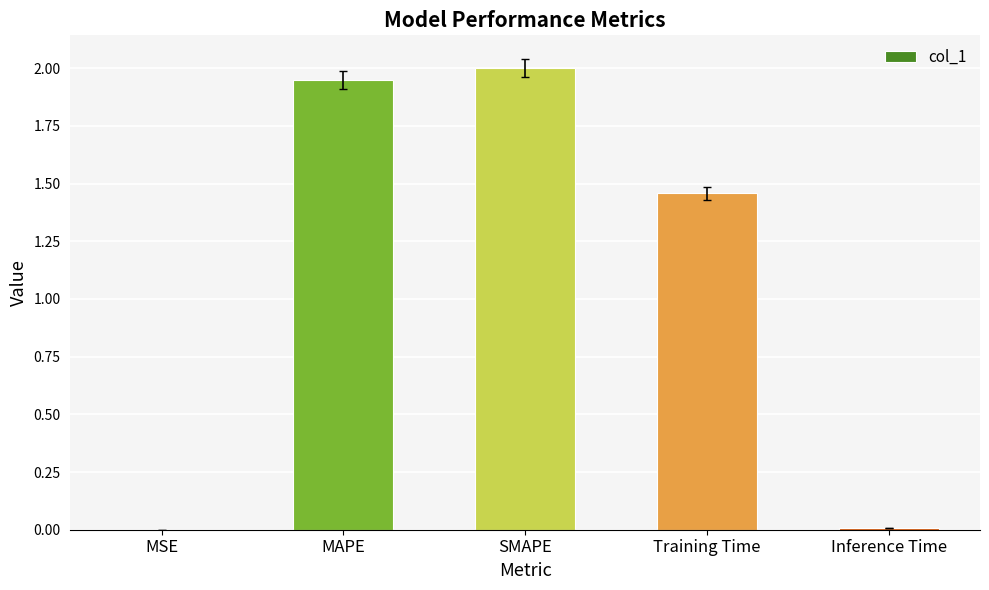

Where is the data nearest to the value 1?

Training Time